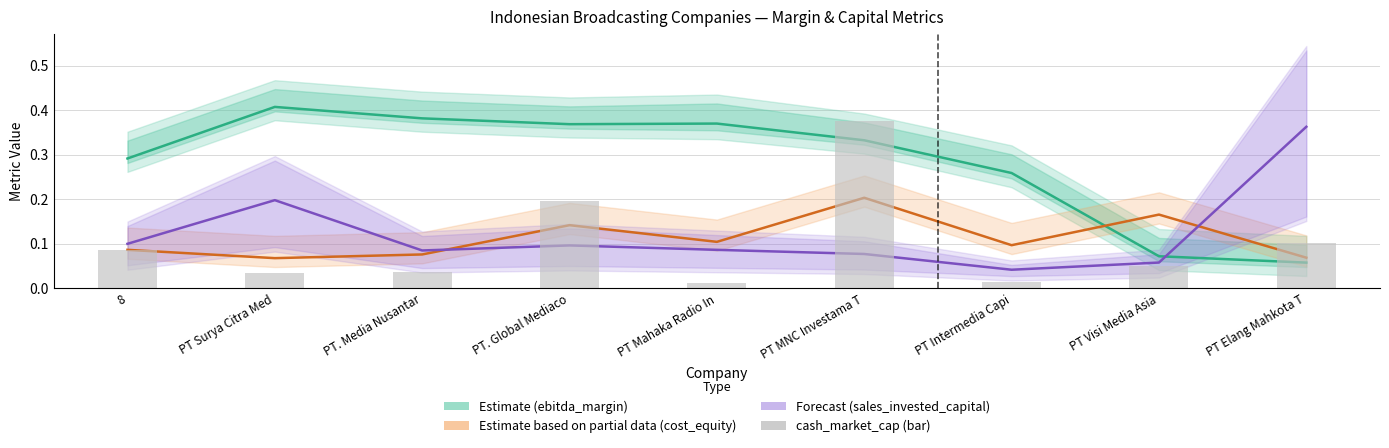

Reading left to right, list all the values displayed in this chart.

ebitda_margin (Estimate): 8=0.3	PT Surya Citra Med=0.4	PT. Media Nusantar=0.4	PT. Global Mediaco=0.4	PT Mahaka Radio In=0.4	PT MNC Investama T=0.3	PT Intermedia Capi=0.3	PT Visi Media Asia=0.1	PT Elang Mahkota T=0.1
cost_equity (Partial Estimate): 8=0.1	PT Surya Citra Med=0.1	PT. Media Nusantar=0.1	PT. Global Mediaco=0.1	PT Mahaka Radio In=0.1	PT MNC Investama T=0.2	PT Intermedia Capi=0.1	PT Visi Media Asia=0.2	PT Elang Mahkota T=0.1
sales_invested_capital (Forecast): 8=0.1	PT Surya Citra Med=0.2	PT. Media Nusantar=0.1	PT. Global Mediaco=0.1	PT Mahaka Radio In=0.1	PT MNC Investama T=0.1	PT Intermedia Capi=0.0	PT Visi Media Asia=0.1	PT Elang Mahkota T=0.4
cash_market_cap: 8=0.1	PT Surya Citra Med=0.0	PT. Media Nusantar=0.0	PT. Global Mediaco=0.2	PT Mahaka Radio In=0.0	PT MNC Investama T=0.4	PT Intermedia Capi=0.0	PT Visi Media Asia=0.1	PT Elang Mahkota T=0.1